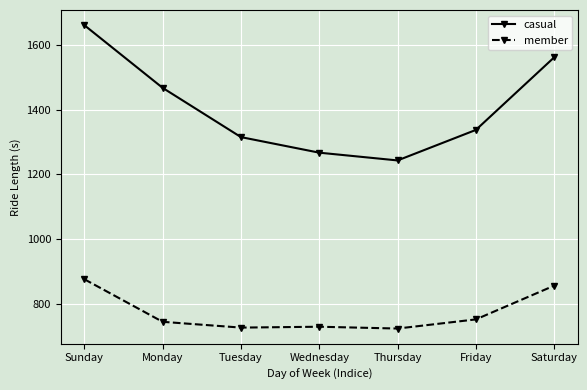

At which label does casual first exceed 1337?

Sunday